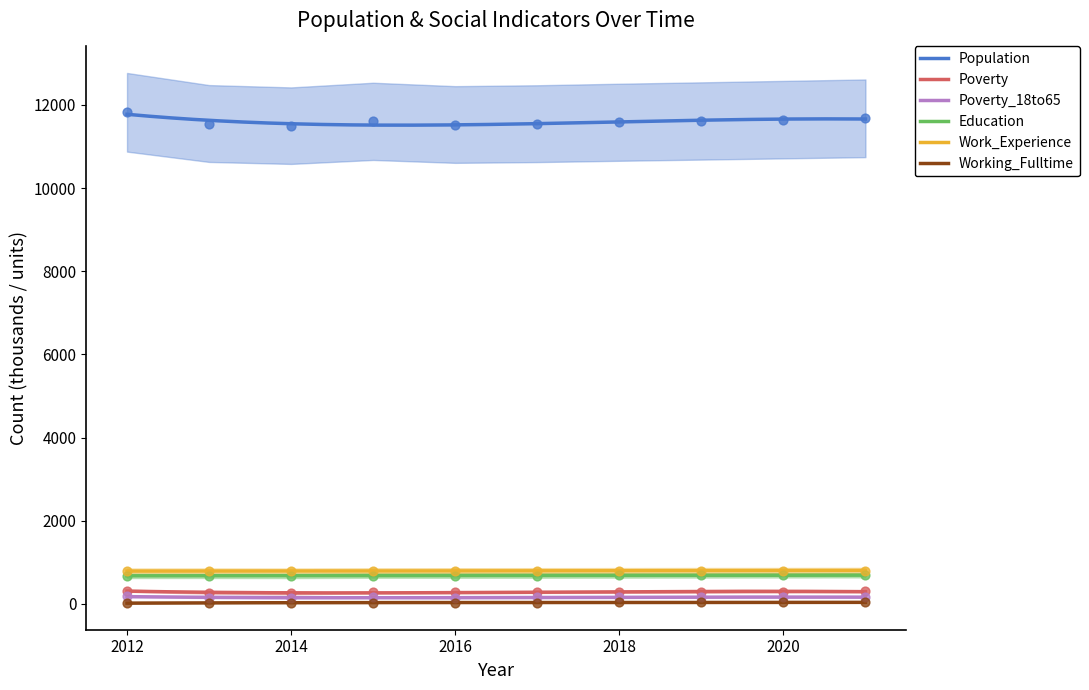

Which series has the largest total across all categories?

Population